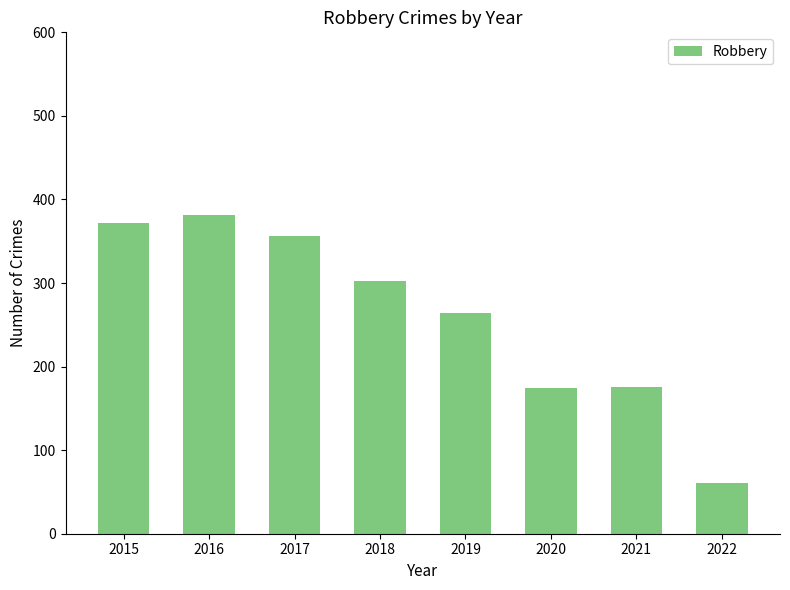

What is the value of the 3rd bar from the left?

356